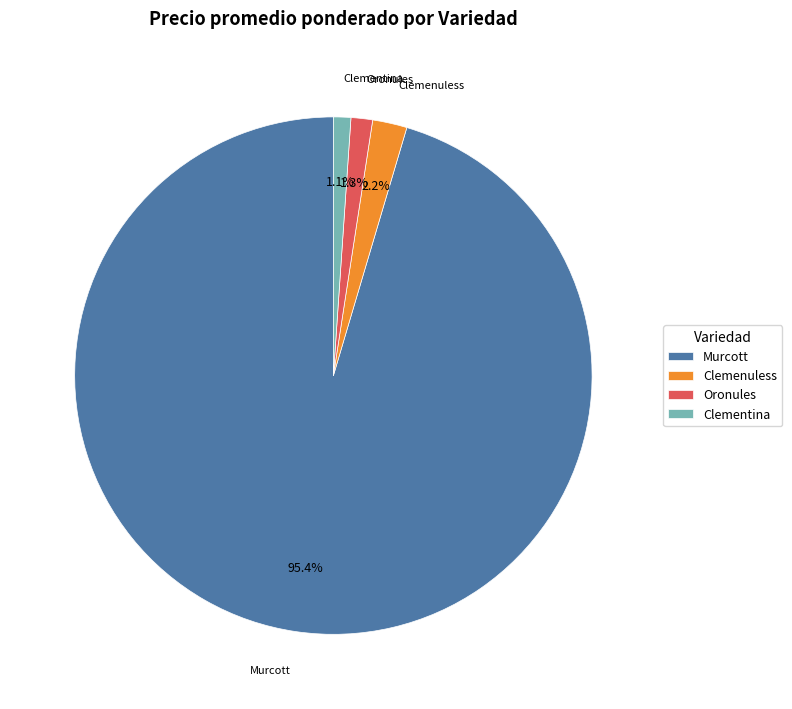

Which has a higher value, Murcott or Oronules?

Murcott